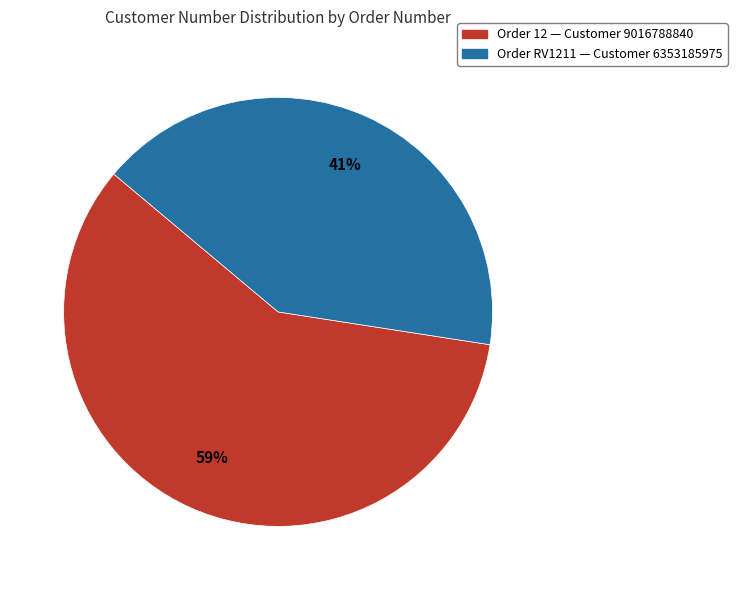

To the nearest percent, what is the average slice percentage?

50%